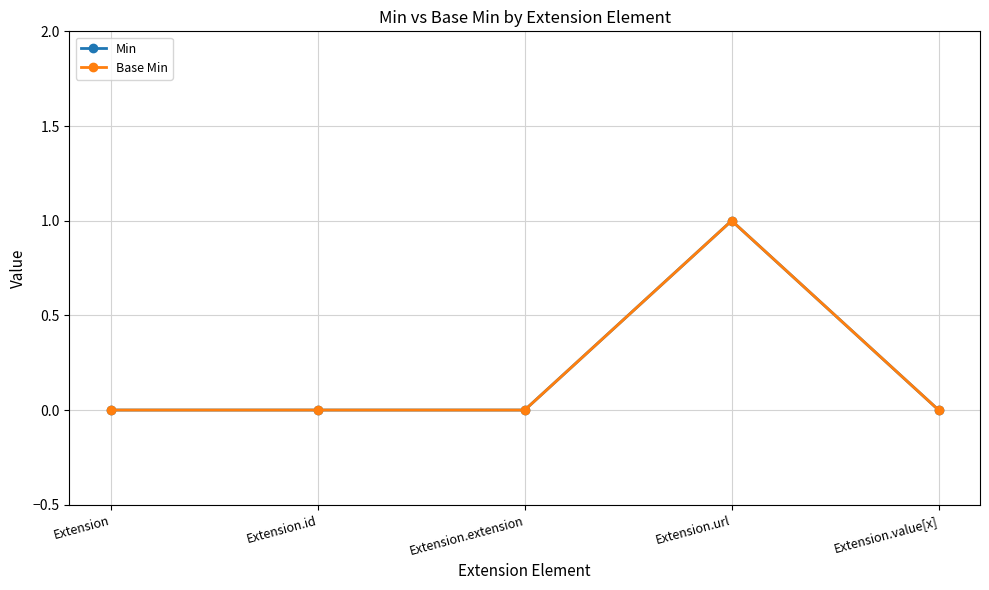

At how many categories does at least one series exceed 0?

1